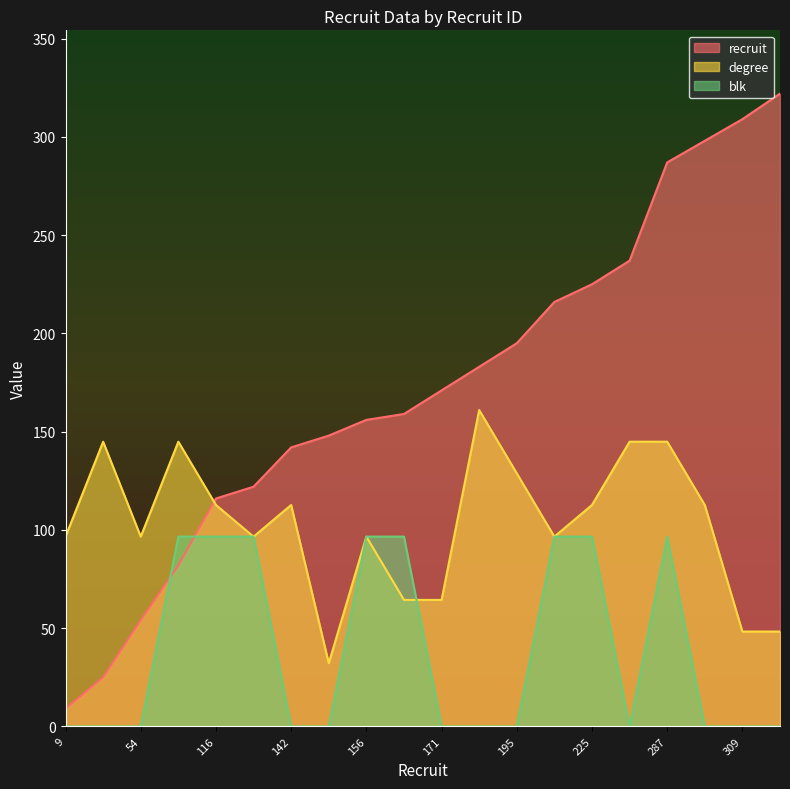

How many lines are shown in the chart?

3